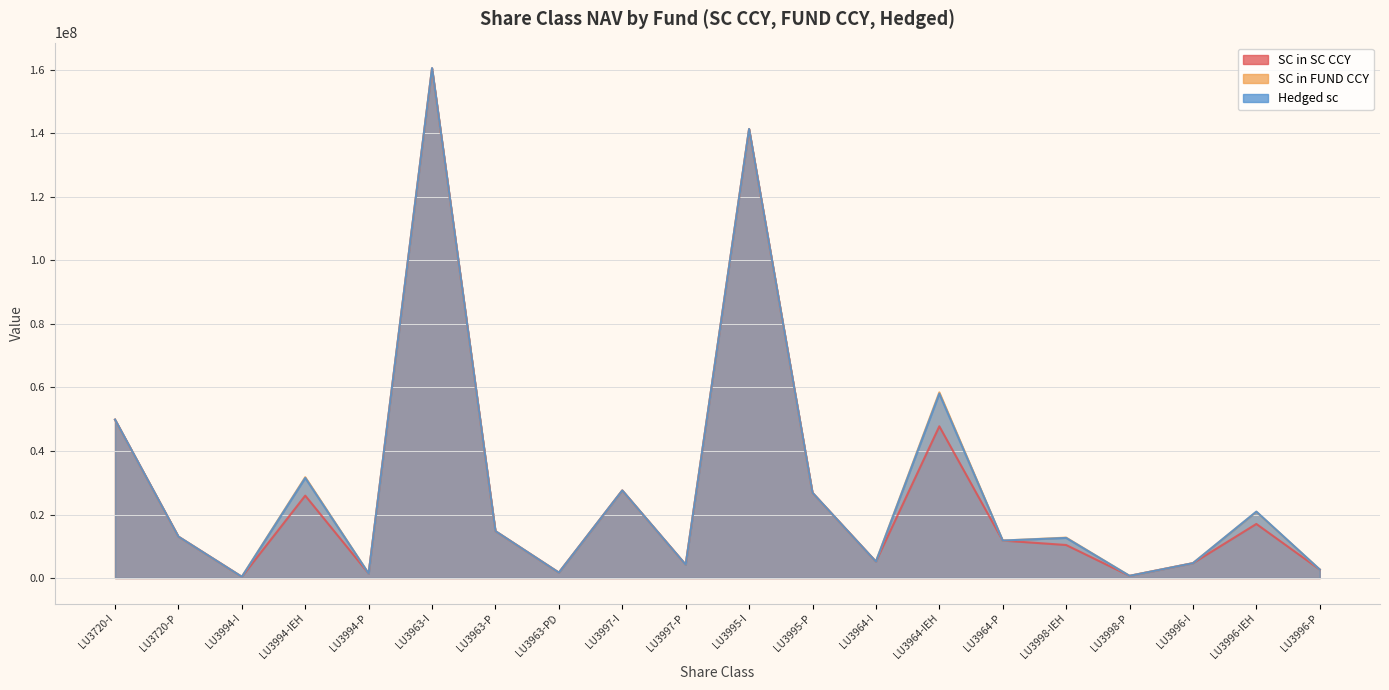

What are all the series names shown in the legend?

SC in SC CCY, SC in FUND CCY, Hedged sc